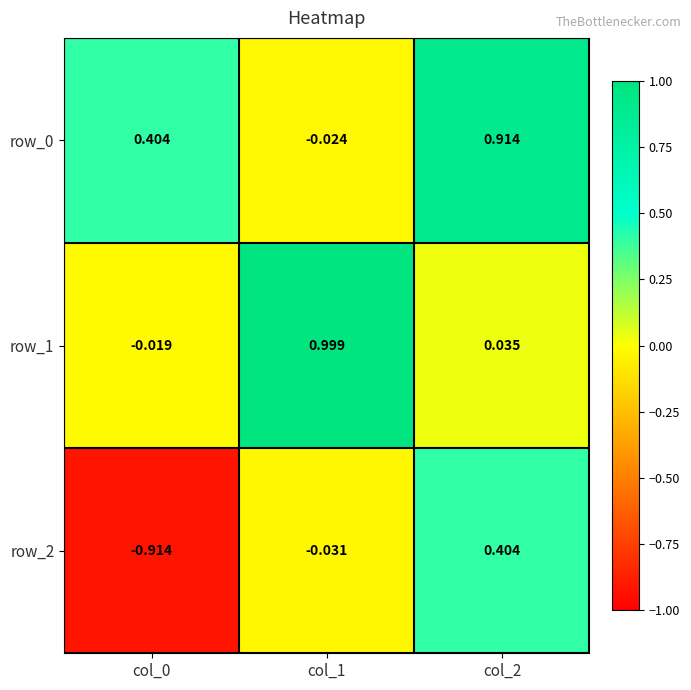

Is the value of row_2 at col_1 greater than the value of row_1 at col_1?

No